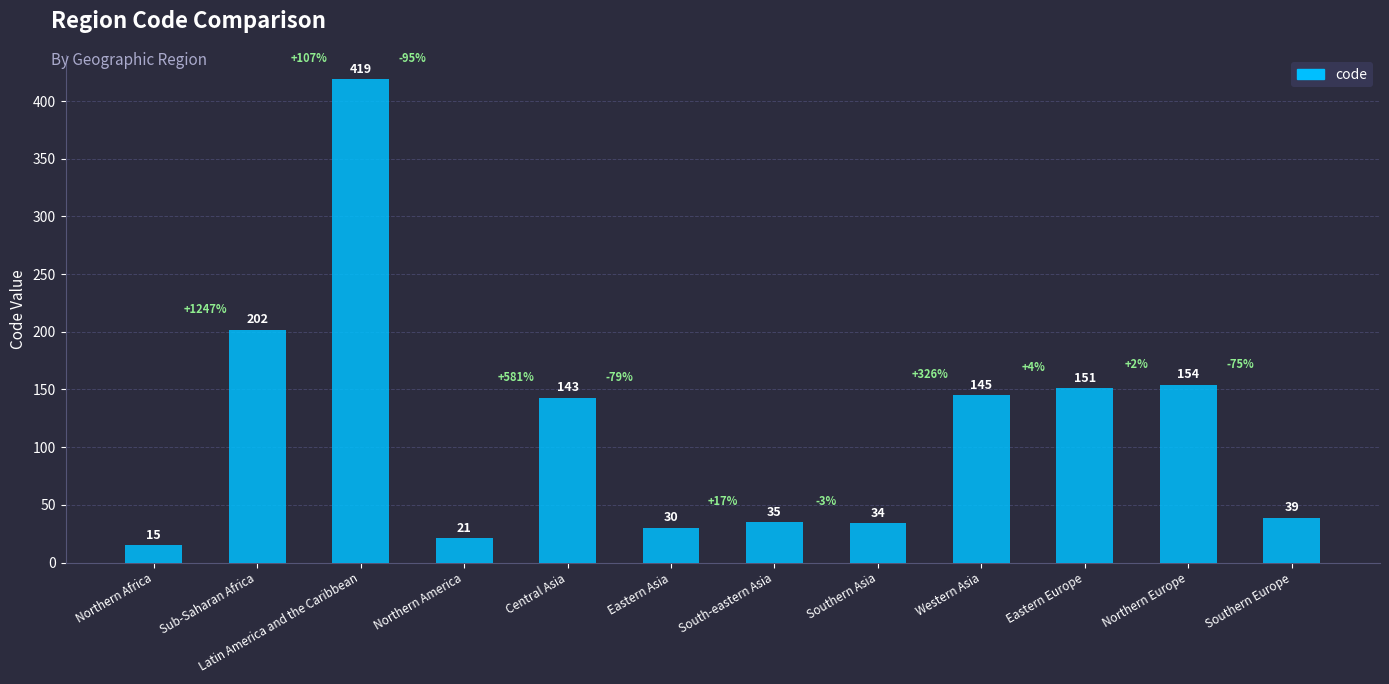

Which category has the highest value across all series?

Latin America and the Caribbean